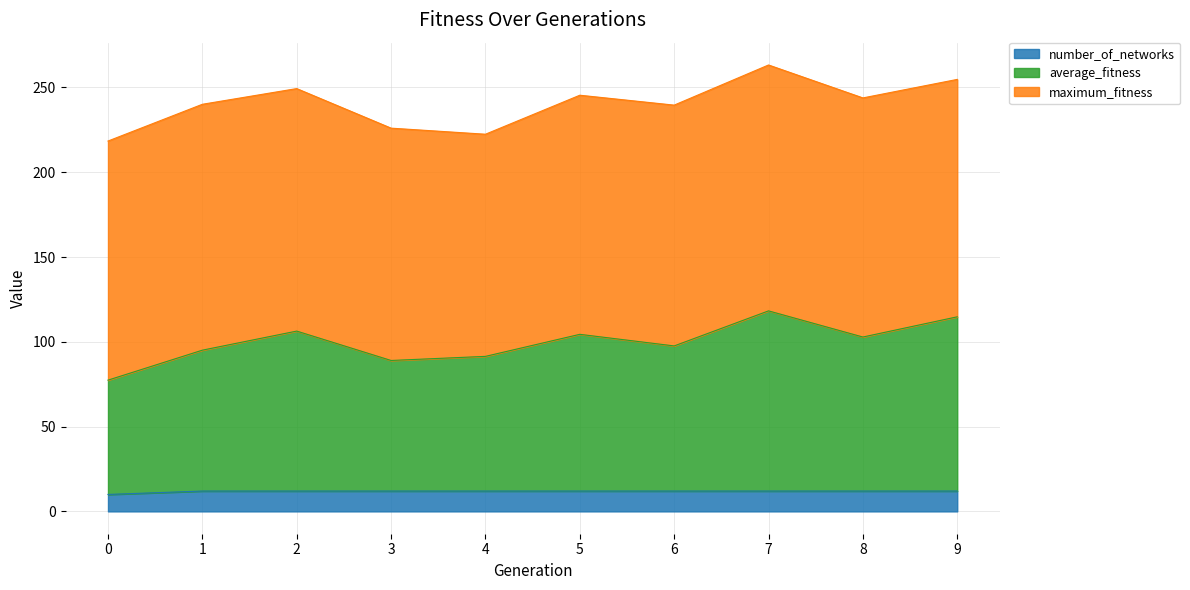

What is the difference between the second highest and minimum values in the number_of_networks series?

2.0